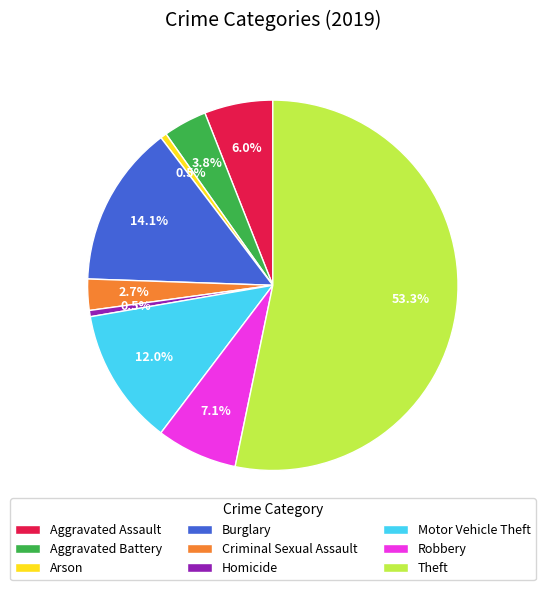

Which slice is the largest?

Theft